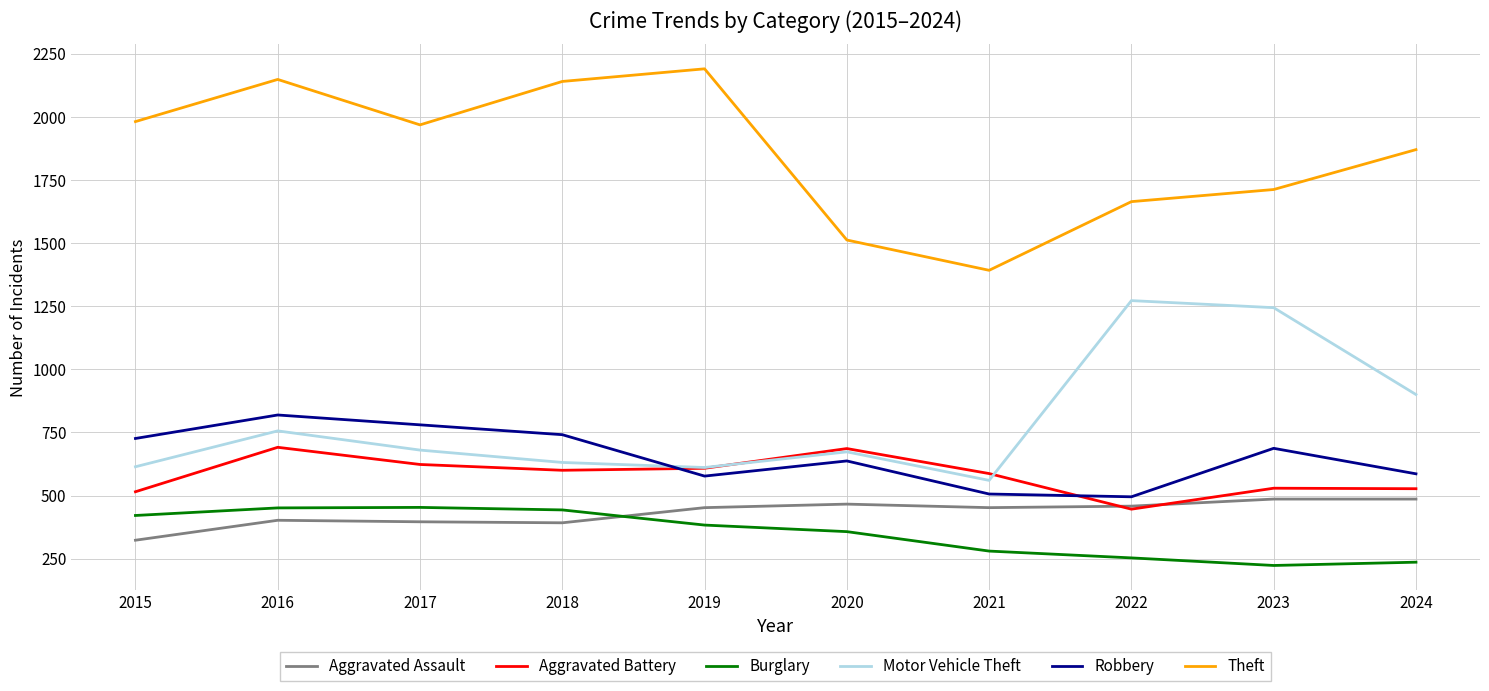

What is the difference between the maximum and second lowest values in the Aggravated Assault series?

94